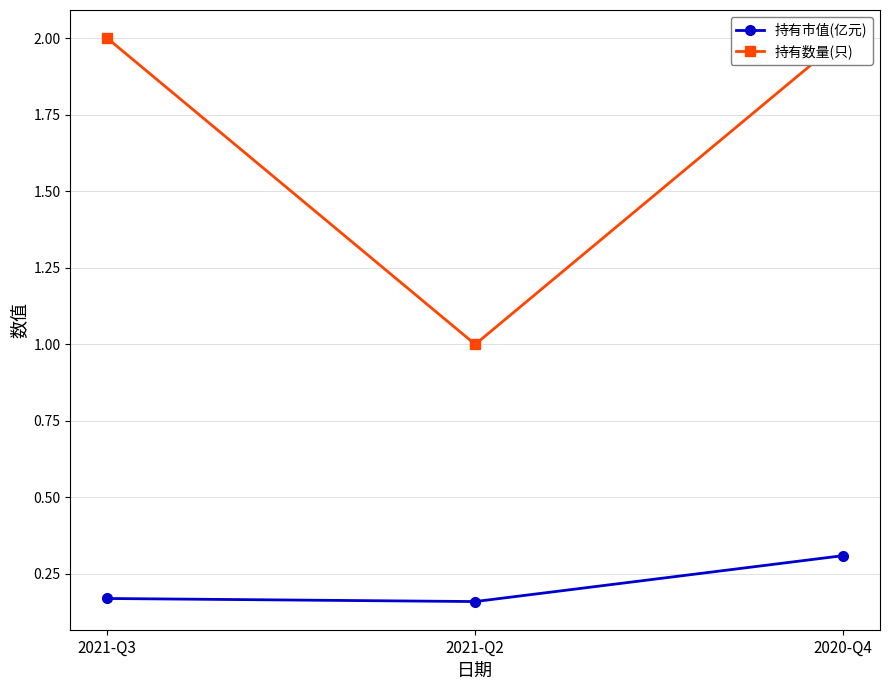

Which label corresponds to the largest value in the chart?

2021-Q3